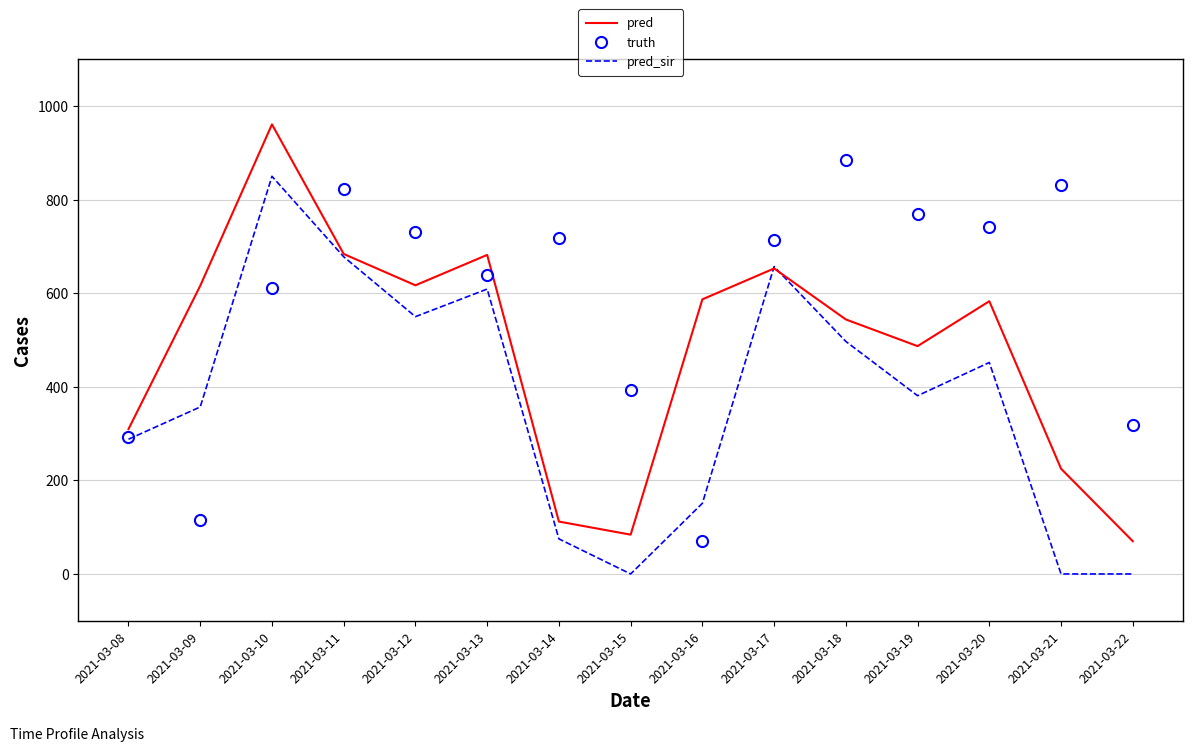

What is the maximum value for pred?

961.0